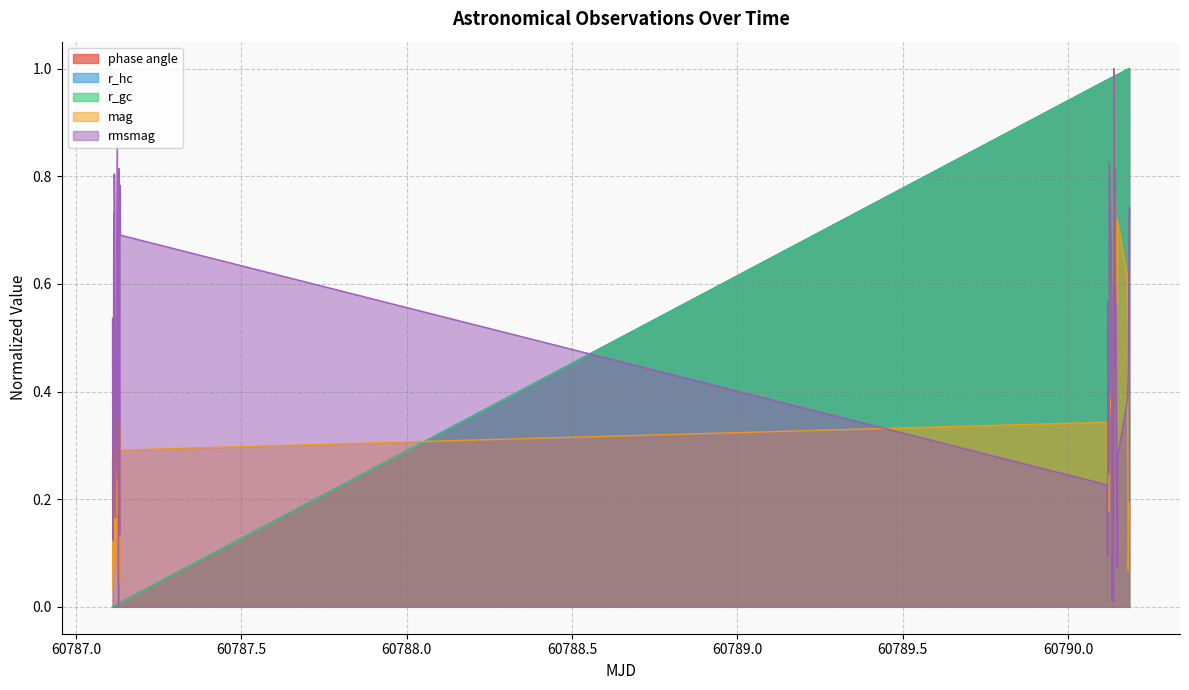

True or false: mag has more than 1 points higher than both neighbors.

True